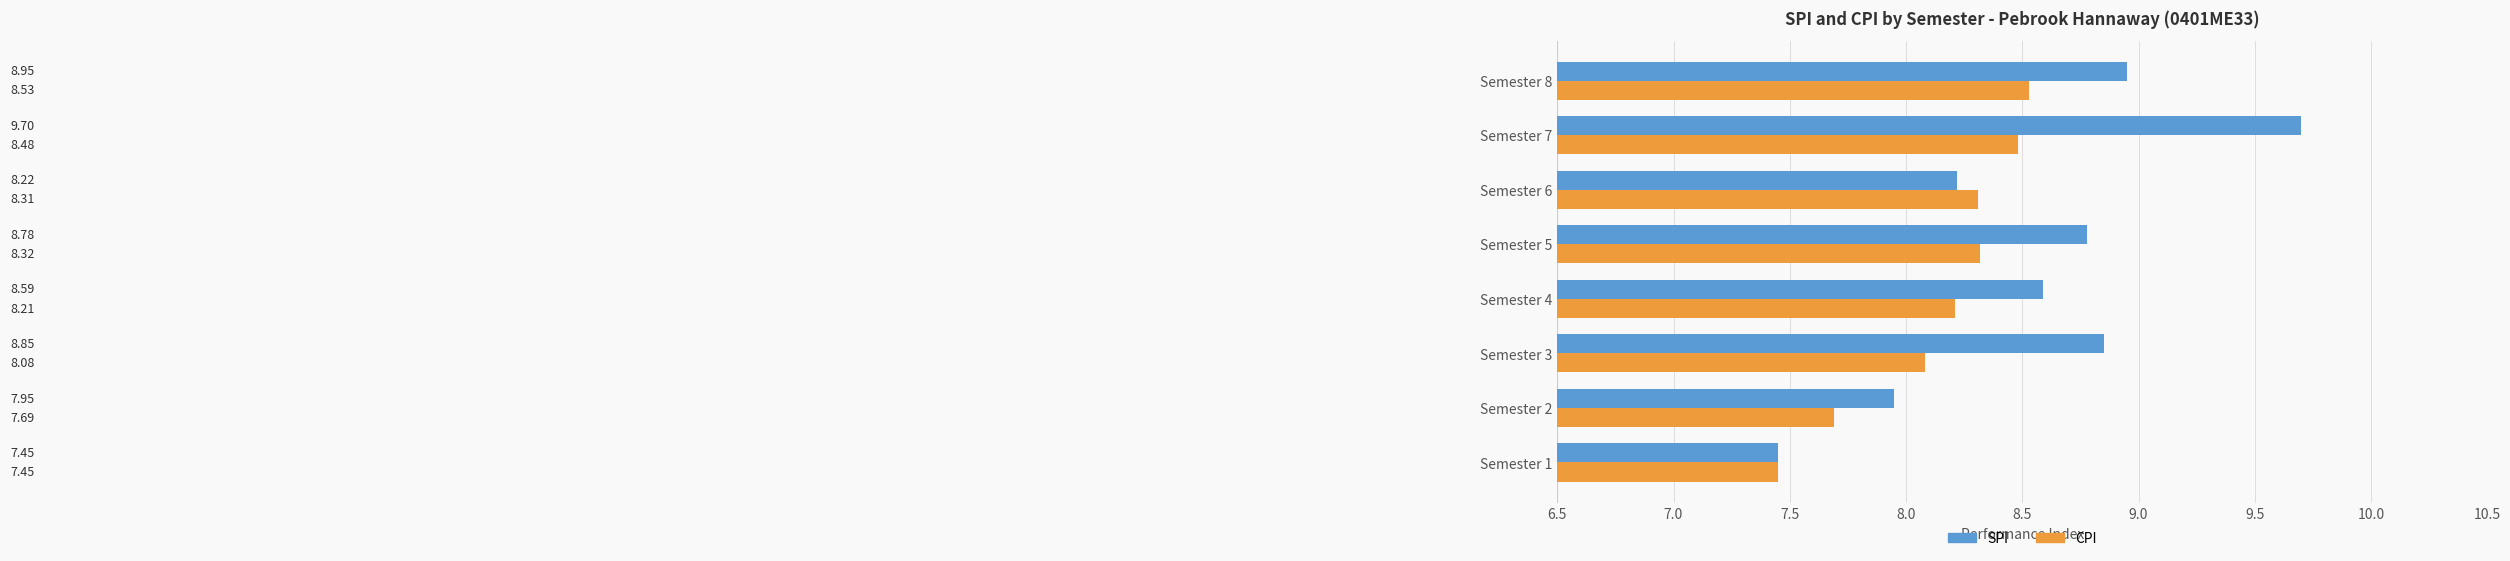

What is the difference between the maximum and minimum values in the CPI series?

1.1